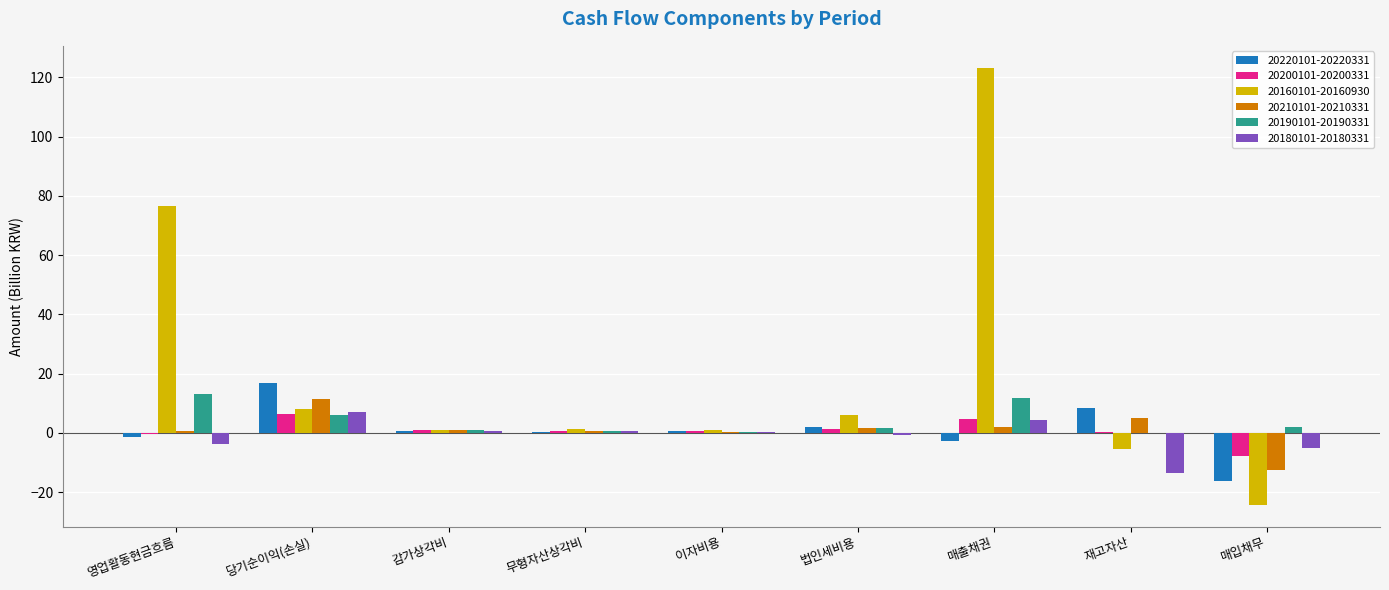

Is it true that 20200101-20200331 equals -7.7 at 매입채무?

True